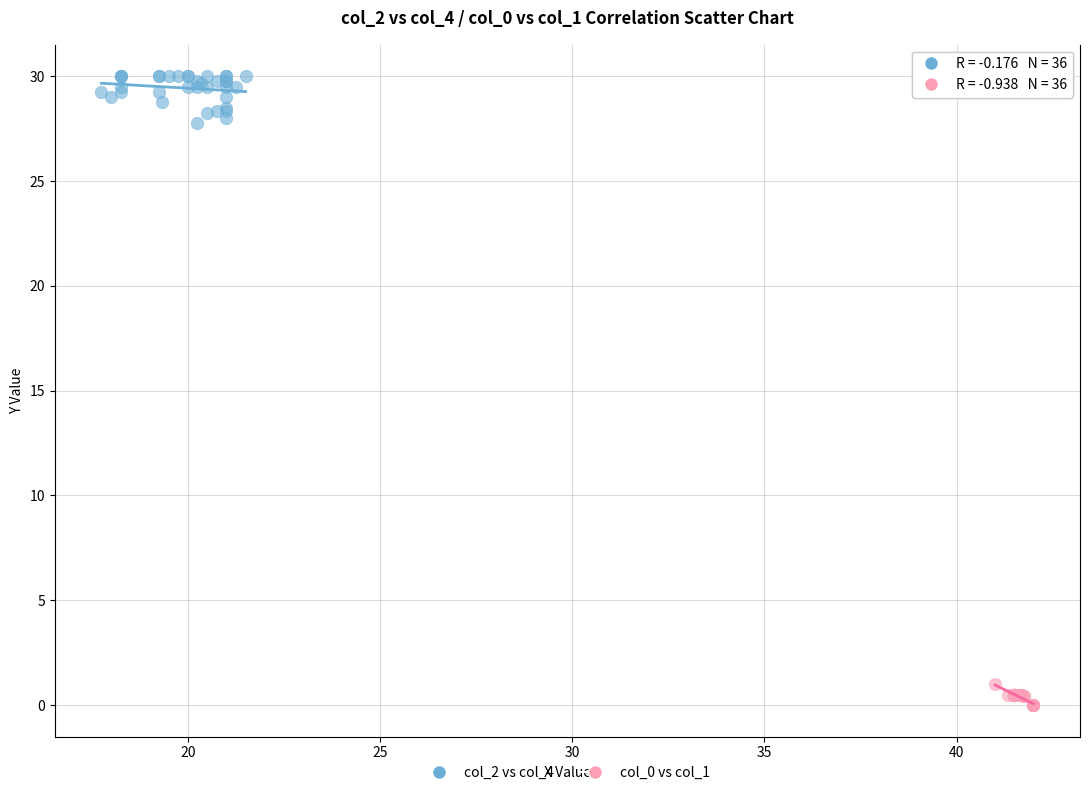

Which series has the widest spread of Y values?

col_2 vs col_4